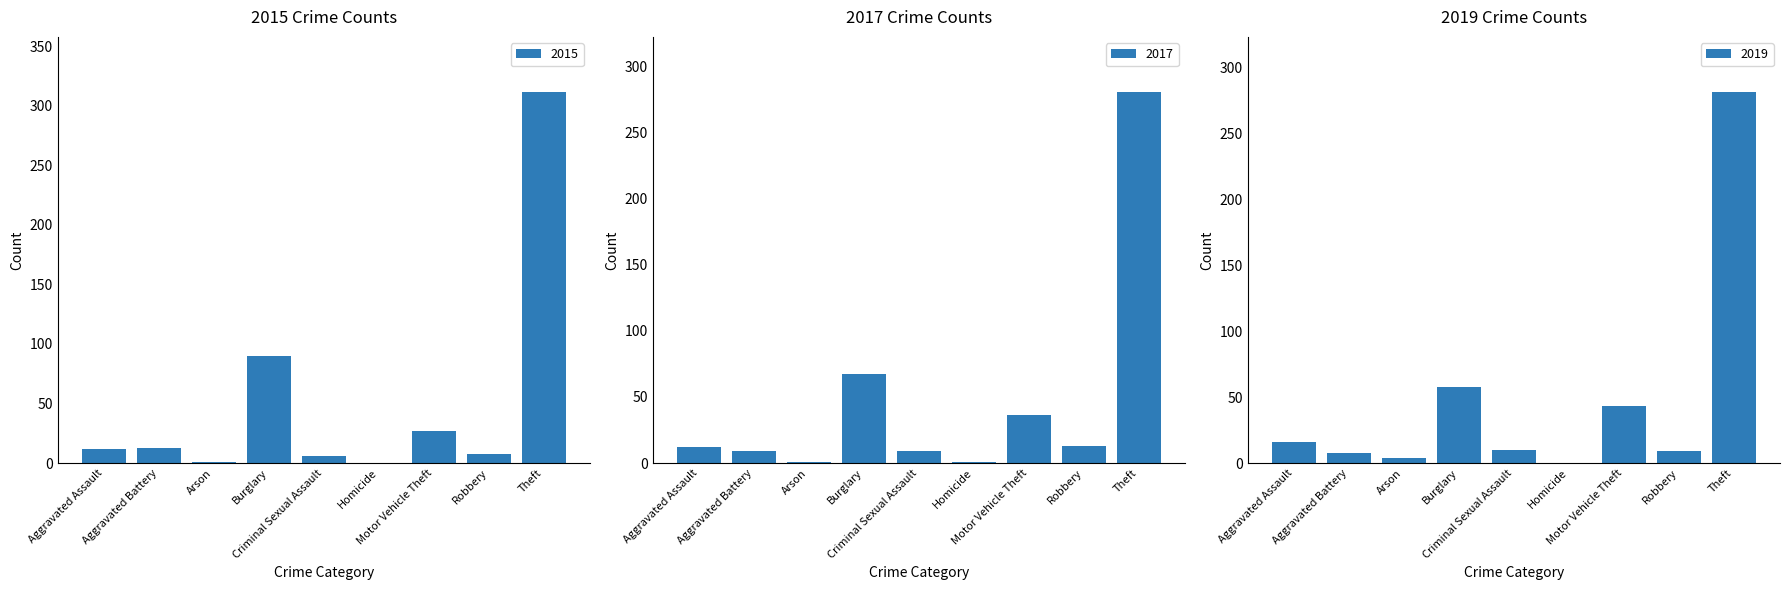

At how many categories does at least one series exceed 172?

1